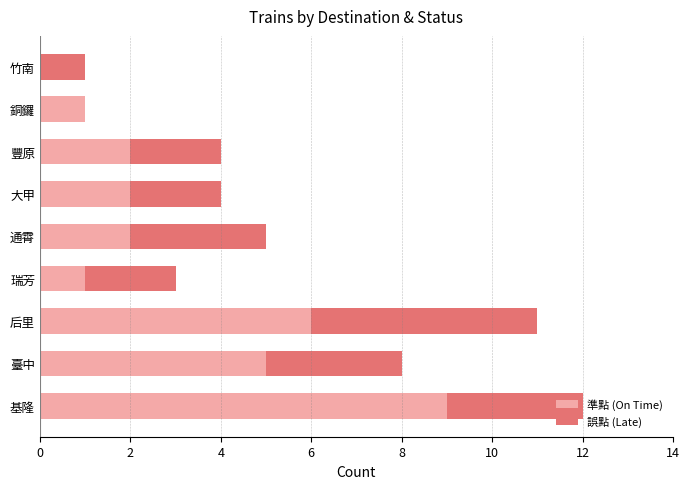

Which category has the highest value in the 準點 (On Time) series?

基隆